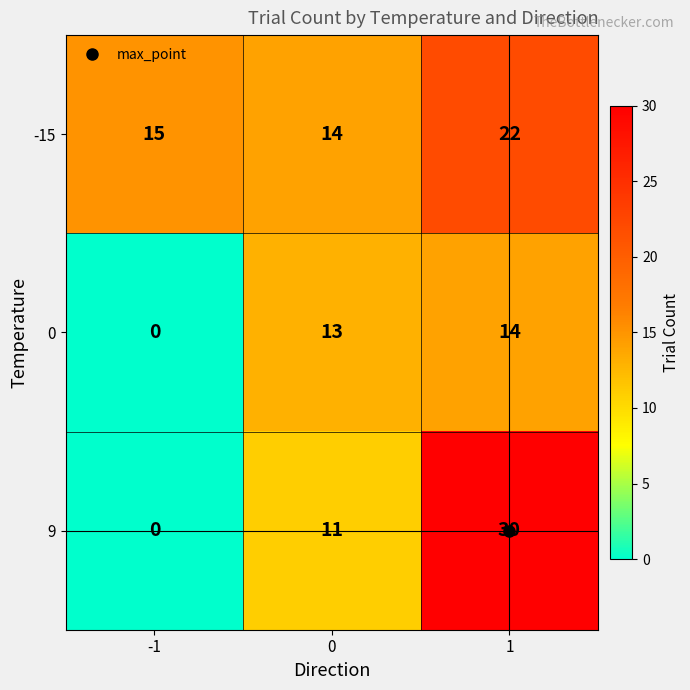

What is the average value of the 0 series?

9